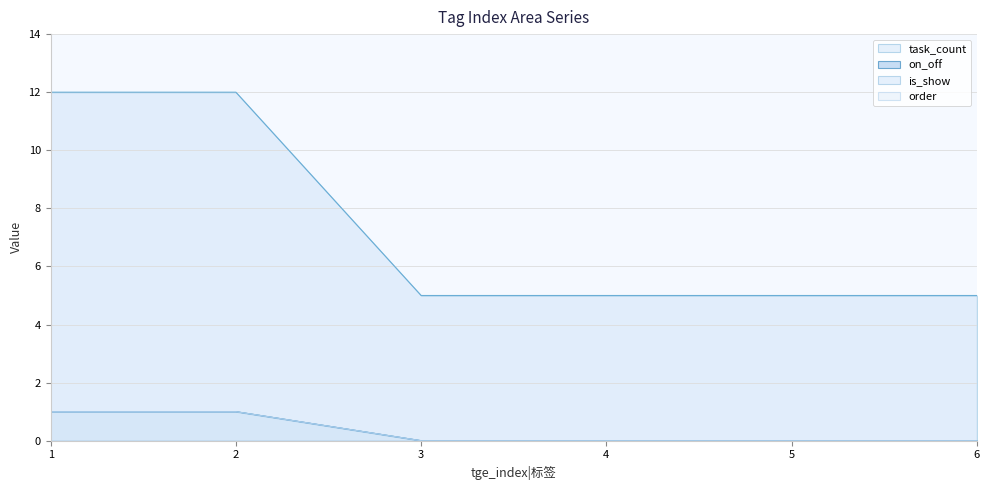

Is it true that is_show equals -1 at 3?

False